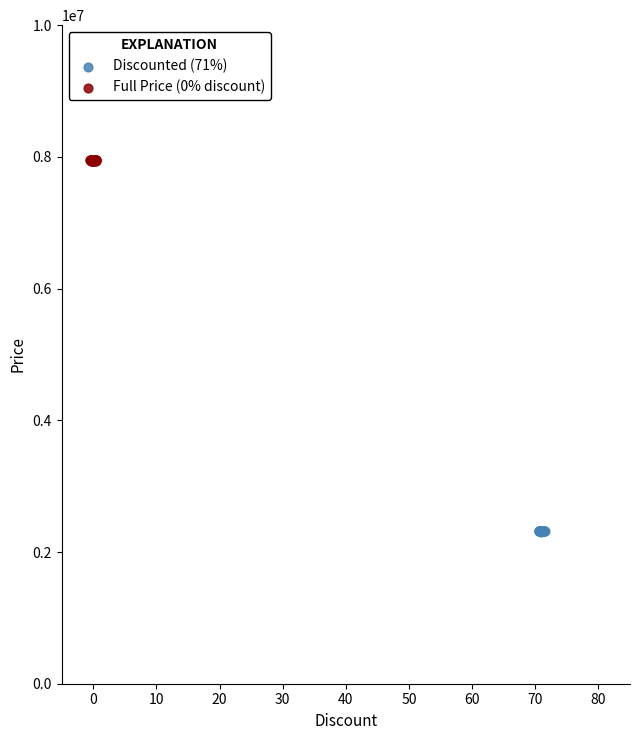

What are all the series names shown in the legend?

Discounted (71%), Full Price (0% discount)